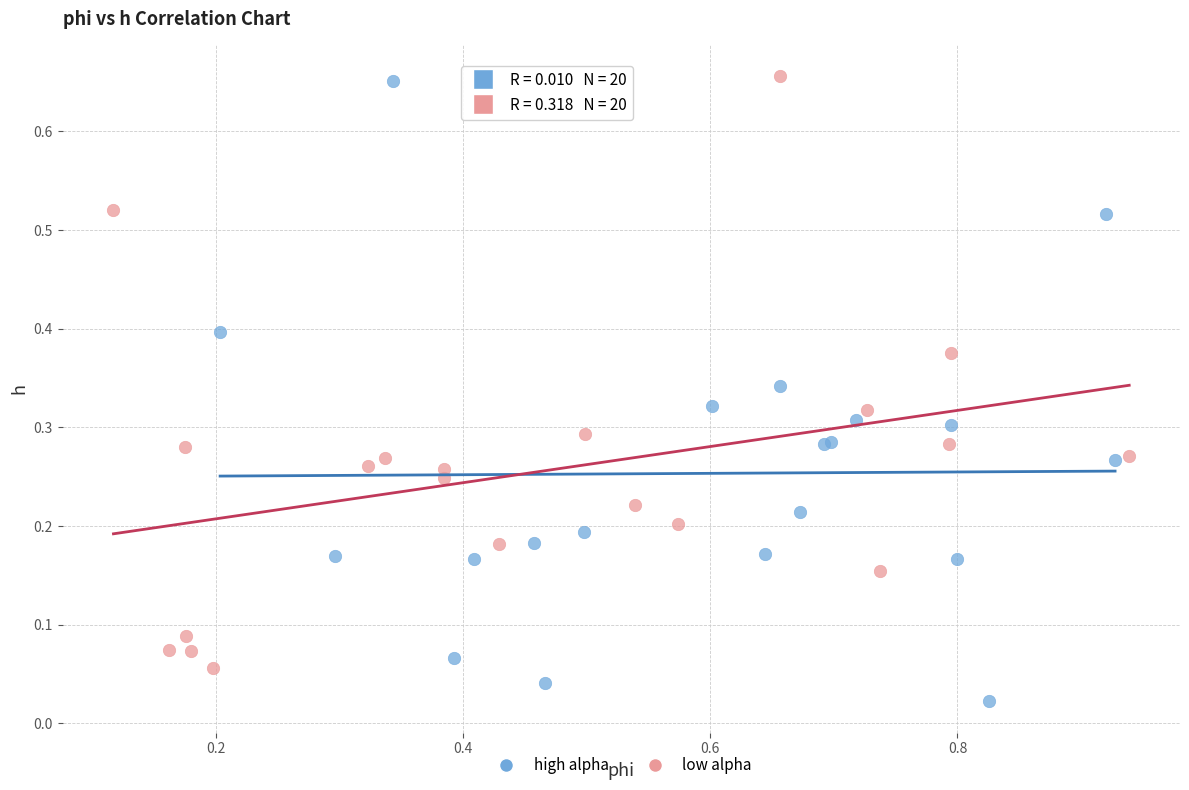

Which series has the largest Y range (max minus min)?

high alpha